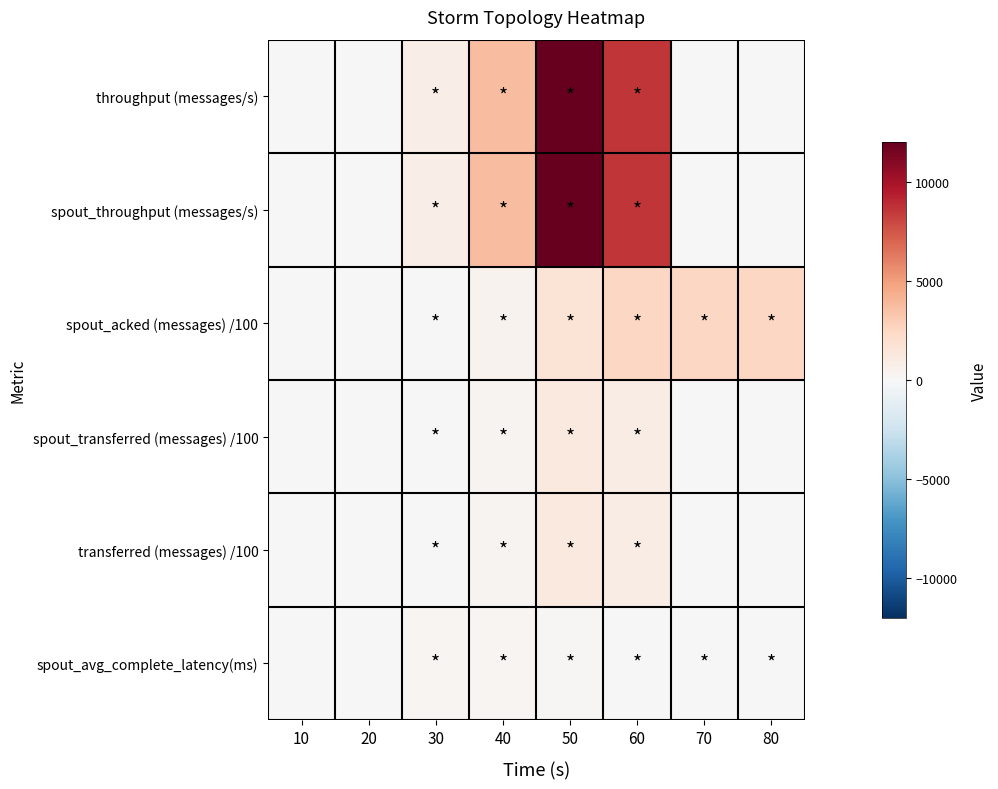

Rank the series at 40 from highest to lowest value.

throughput (messages/s), spout_throughput (messages/s), spout_acked (messages) /100, spout_transferred (messages) /100, transferred (messages) /100, spout_avg_complete_latency(ms)